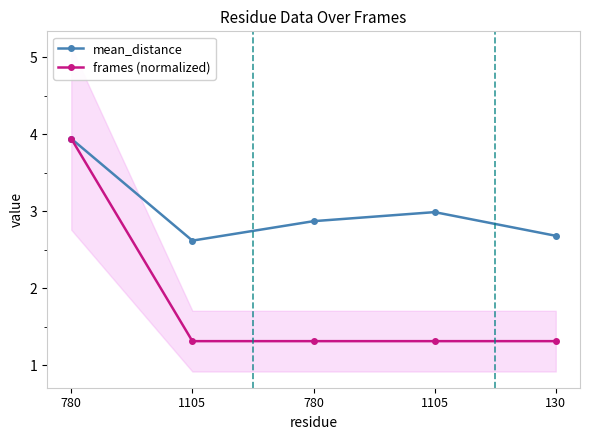

What value does the mean_distance series have at 1105?

3.0